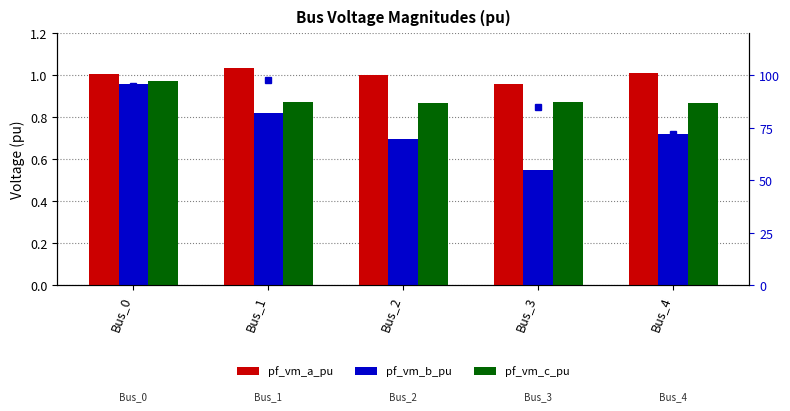

Does the chart contain any negative values?

No